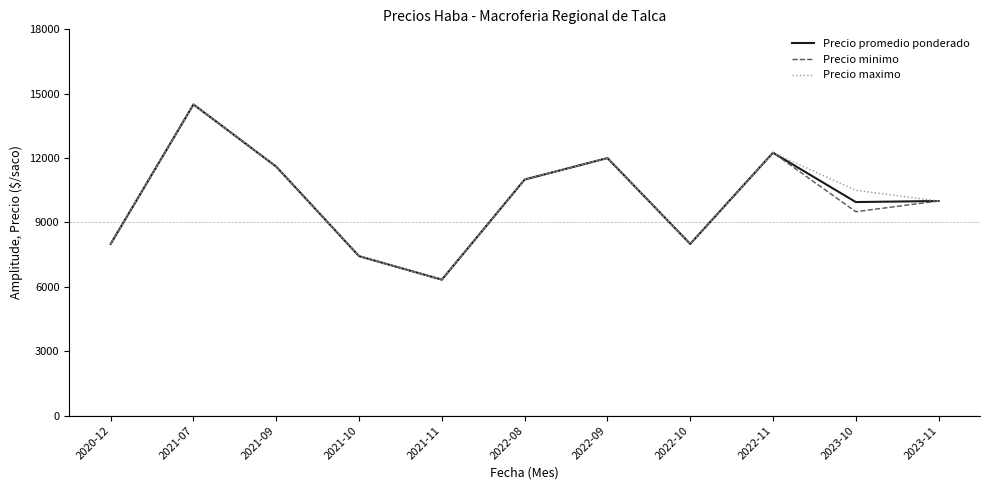

The Precio minimo series shows 4344.4 at 2023-10. True or false?

False